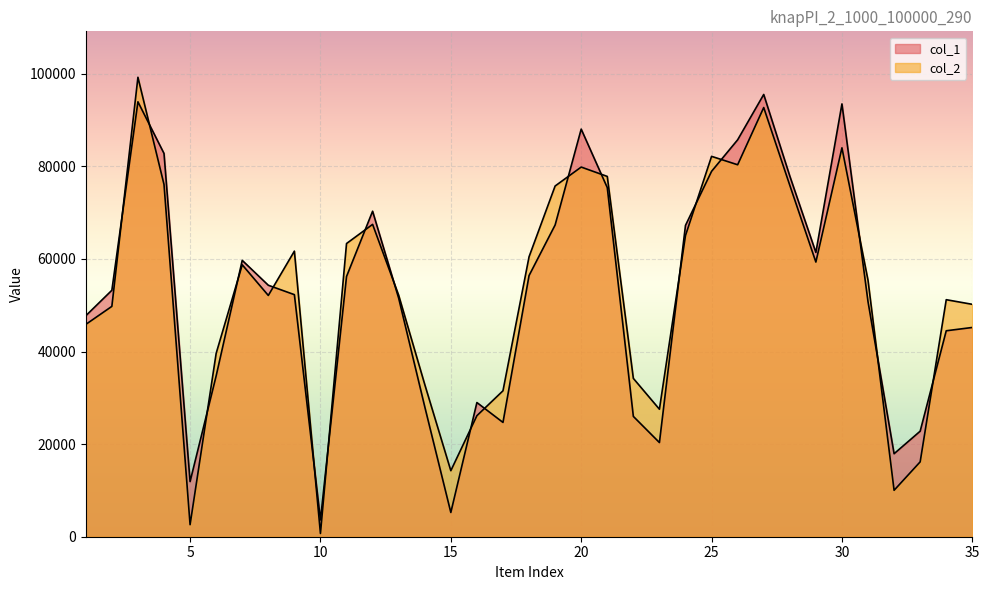

What is the difference between the maximum and minimum values in the col_2 series?

98536